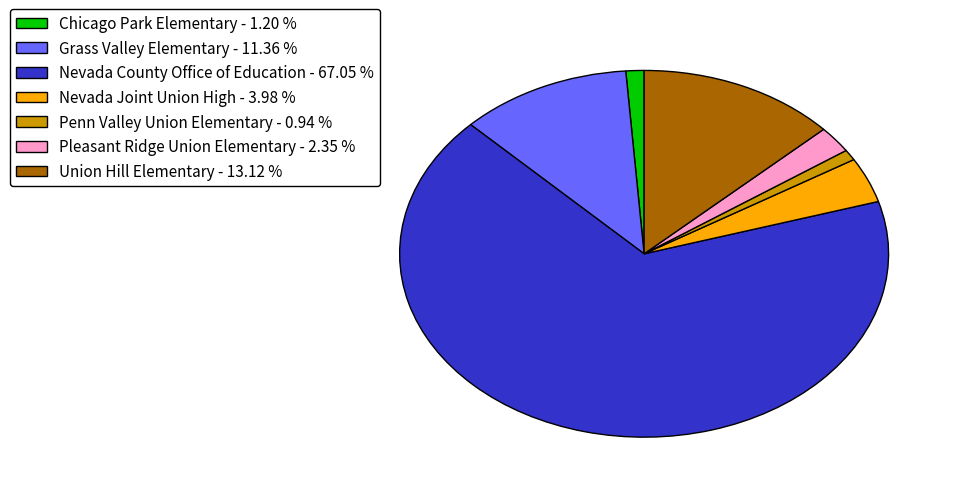

Do Pleasant Ridge Union Elementary - 2.35 % and Grass Valley Elementary - 11.36 % together represent more than half of the pie?

No